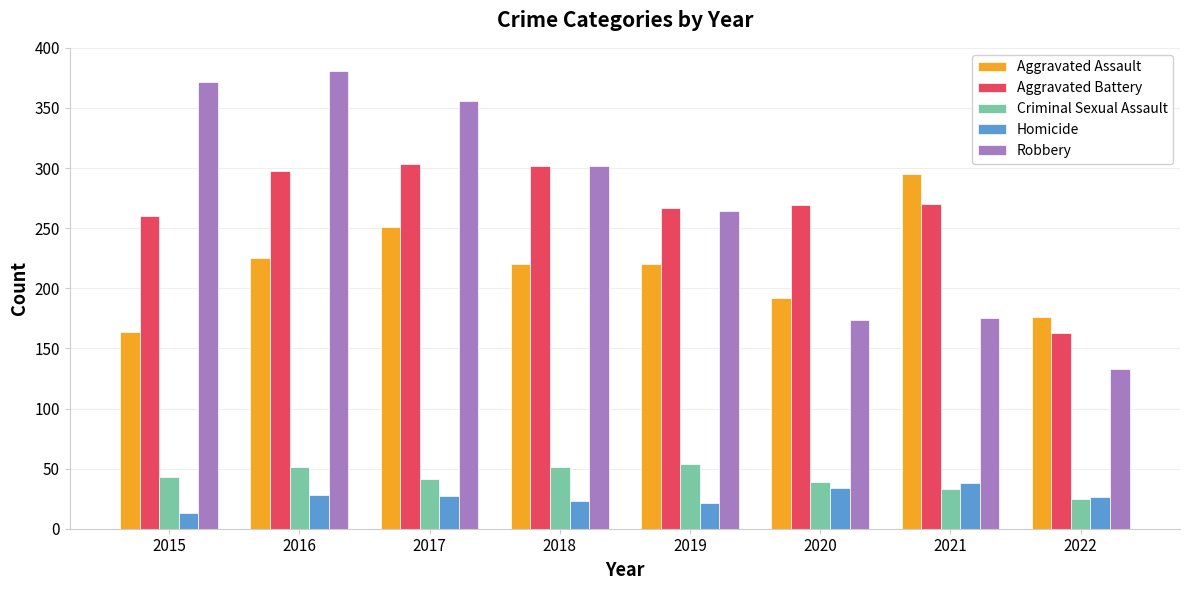

What are all the series names shown in the legend?

Aggravated Assault, Aggravated Battery, Criminal Sexual Assault, Homicide, Robbery